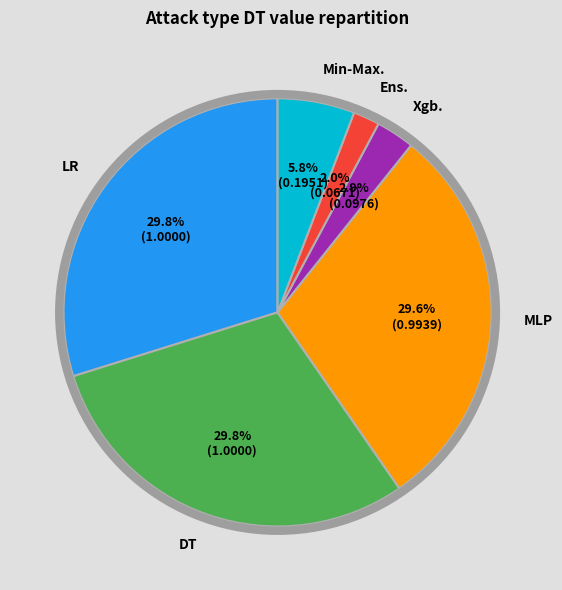

Count the number of slices in the pie.

6